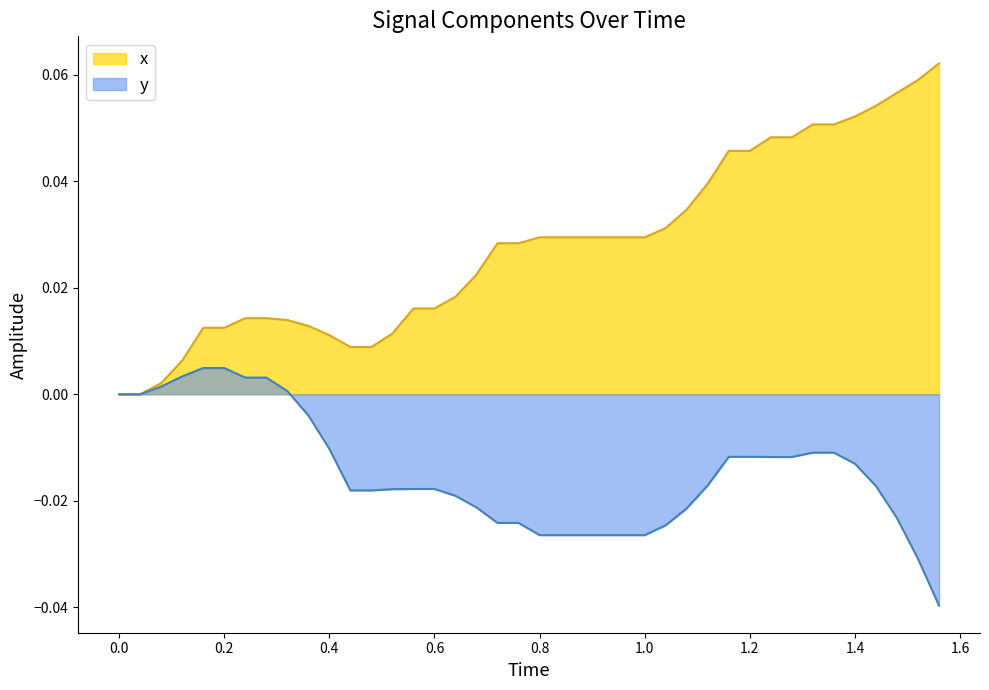

Reading right to left, what are all the values shown in this chart?

x: 0.1	0.1	0.1	0.1	0.1	0.1	0.1	0.0	0.0	0.0	0.0	0.0	0.0	0.0	0.0	0.0	0.0	0.0	0.0	0.0	0.0	0.0	0.0	0.0	0.0	0.0	0.0	0.0	0.0	0.0	0.0	0.0	0.0	0.0	0.0	0.0	0.0	0.0	0.0	0.0
y: -0.0	-0.0	-0.0	-0.0	-0.0	-0.0	-0.0	-0.0	-0.0	-0.0	-0.0	-0.0	-0.0	-0.0	-0.0	-0.0	-0.0	-0.0	-0.0	-0.0	-0.0	-0.0	-0.0	-0.0	-0.0	-0.0	-0.0	-0.0	-0.0	-0.0	-0.0	0.0	0.0	0.0	0.0	0.0	0.0	0.0	0.0	0.0